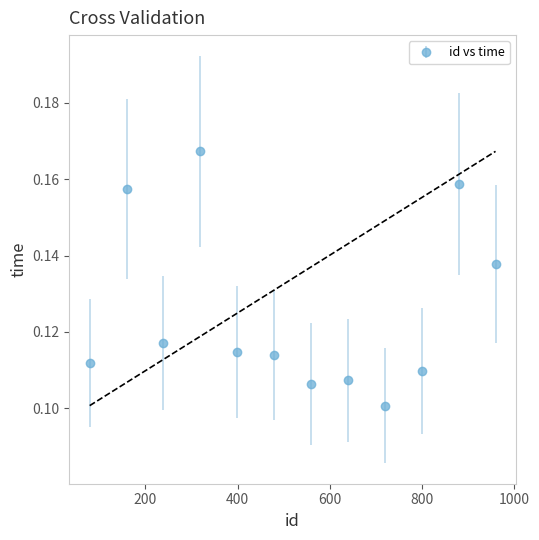

Count the values in the range 0 to 1.

12